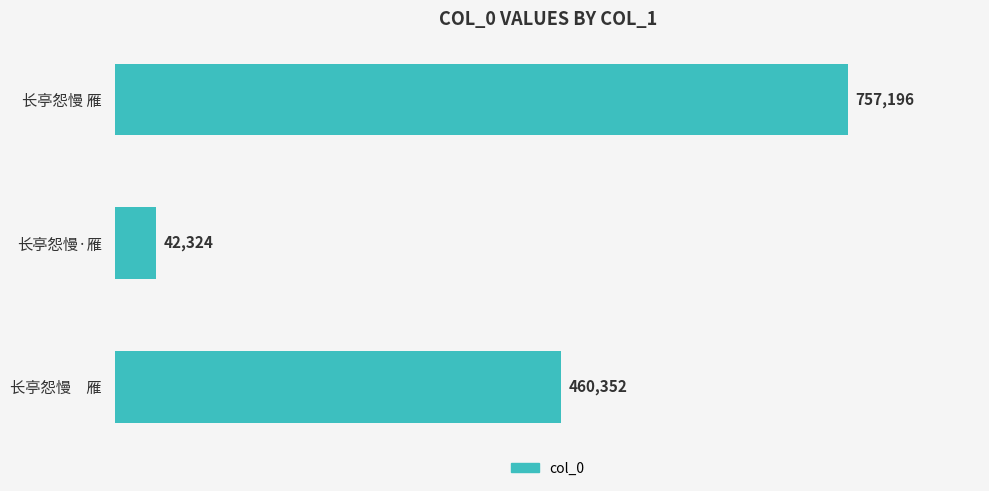

Between 长亭怨慢·雁 and 长亭怨慢　雁, which is larger?

长亭怨慢　雁